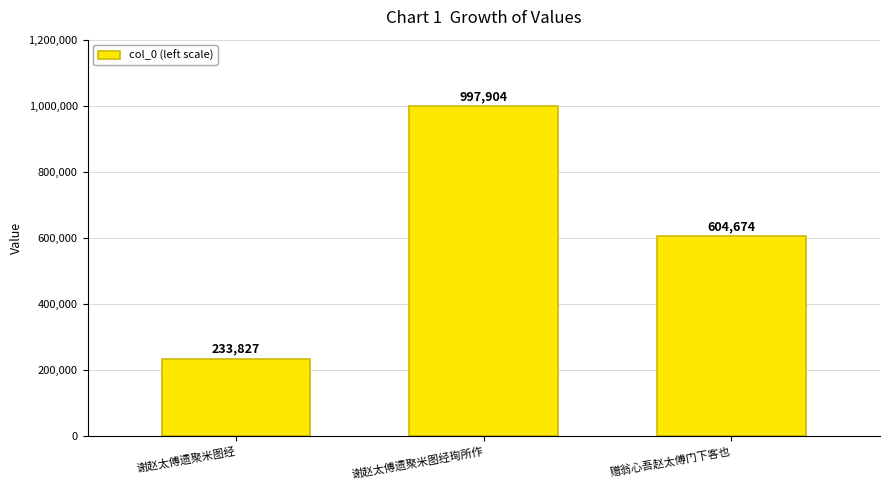

What is the label of the 3rd bar from the left?

赠翁心吾赵太傅门下客也